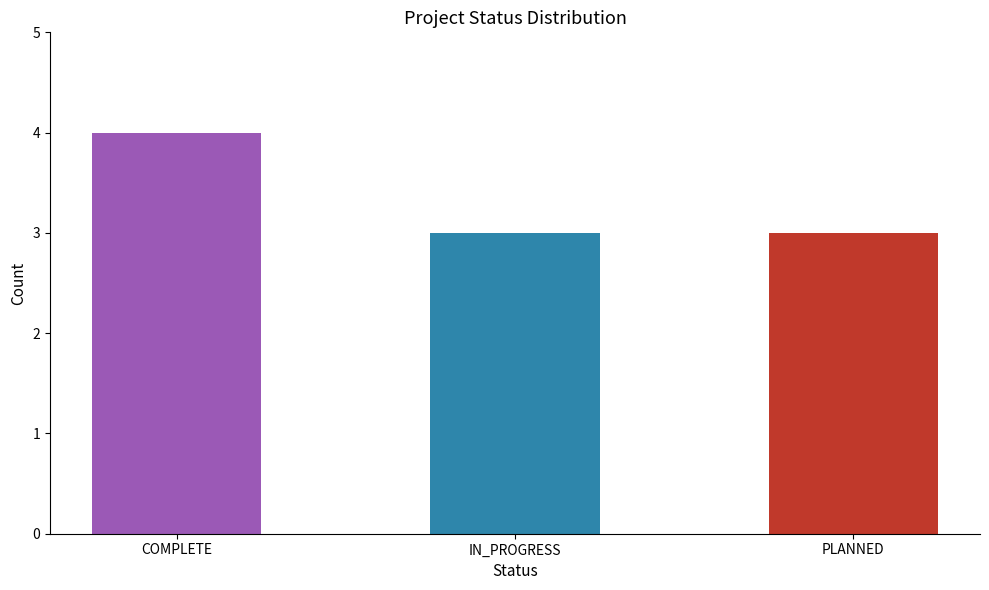

What is the label of the 1st bar from the right?

PLANNED